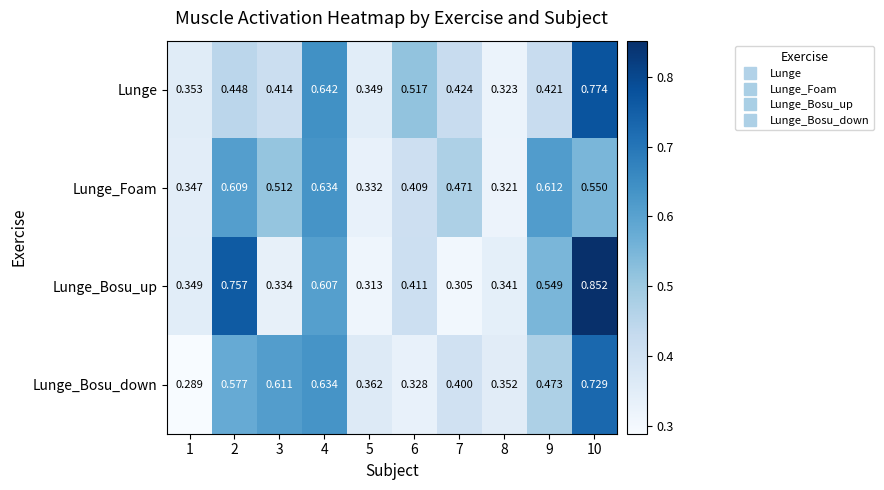

At which category is the sum across all series the highest?

10